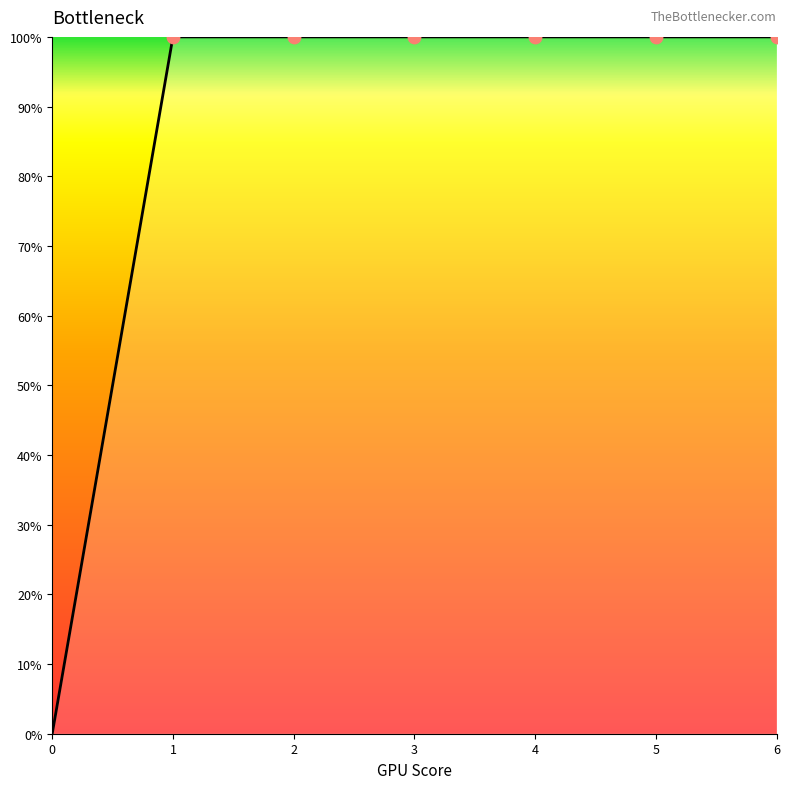

Is this an area chart (filled region under the line)?

Yes